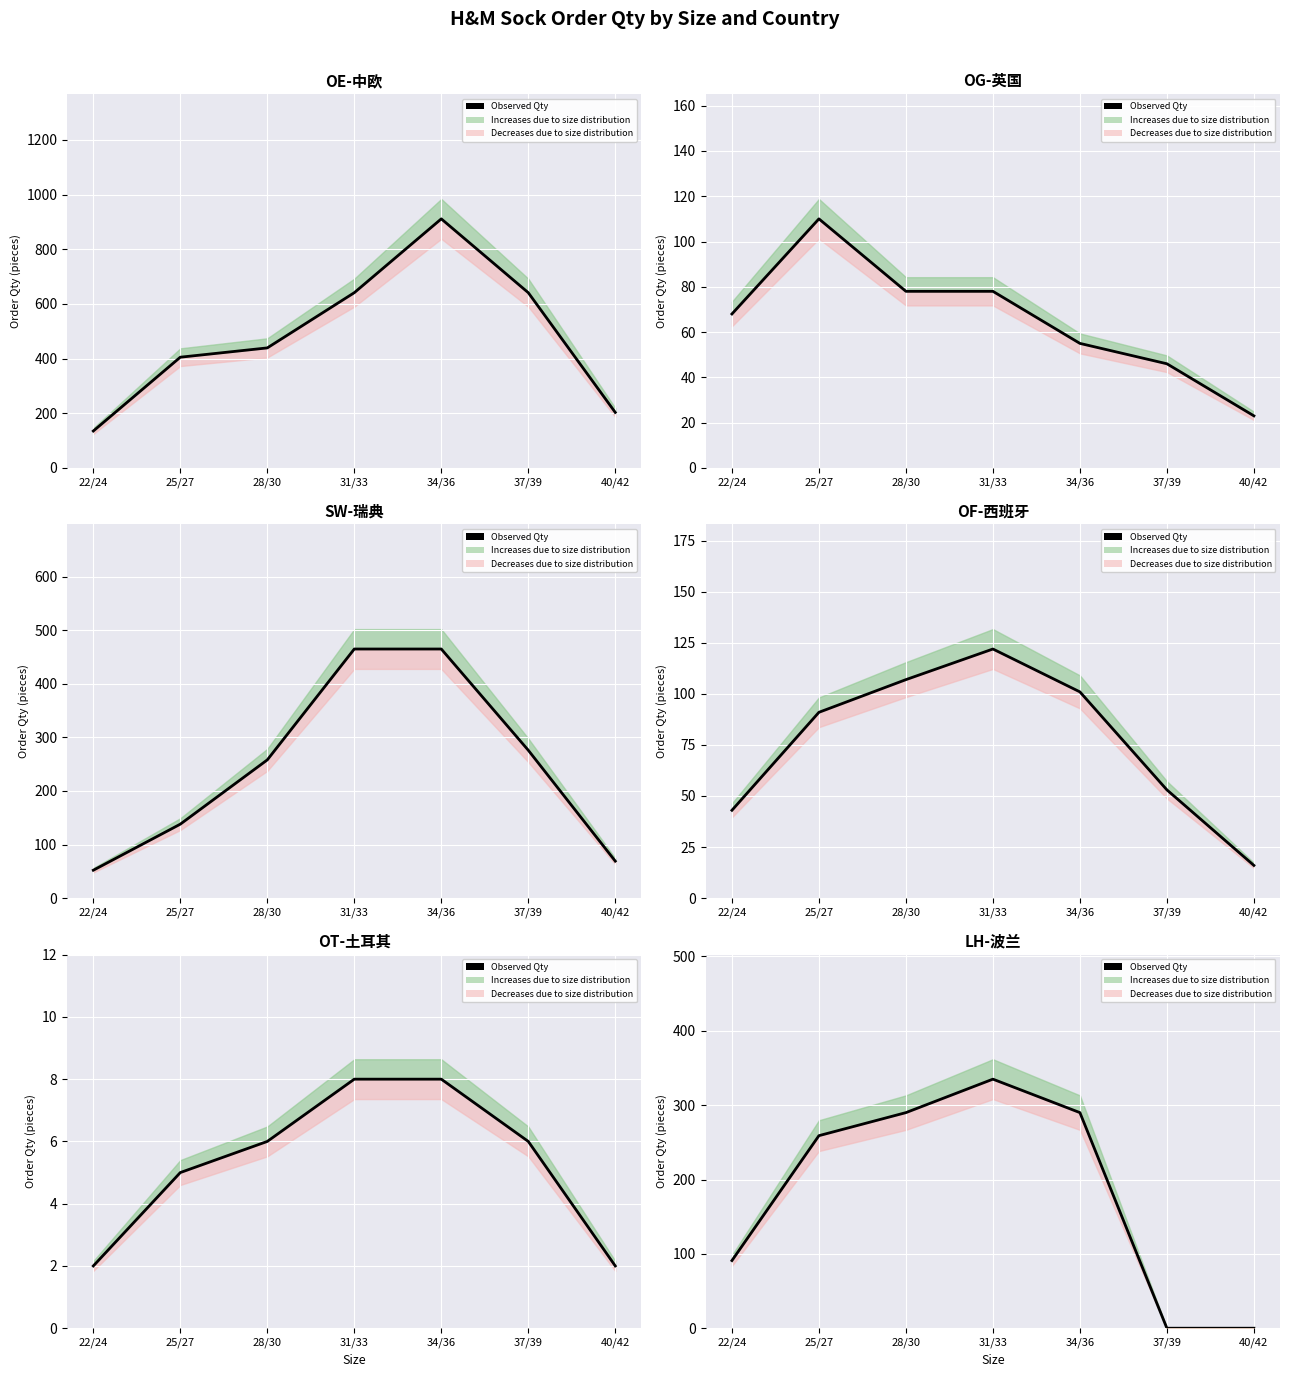

What position from the left is 28/30?

3